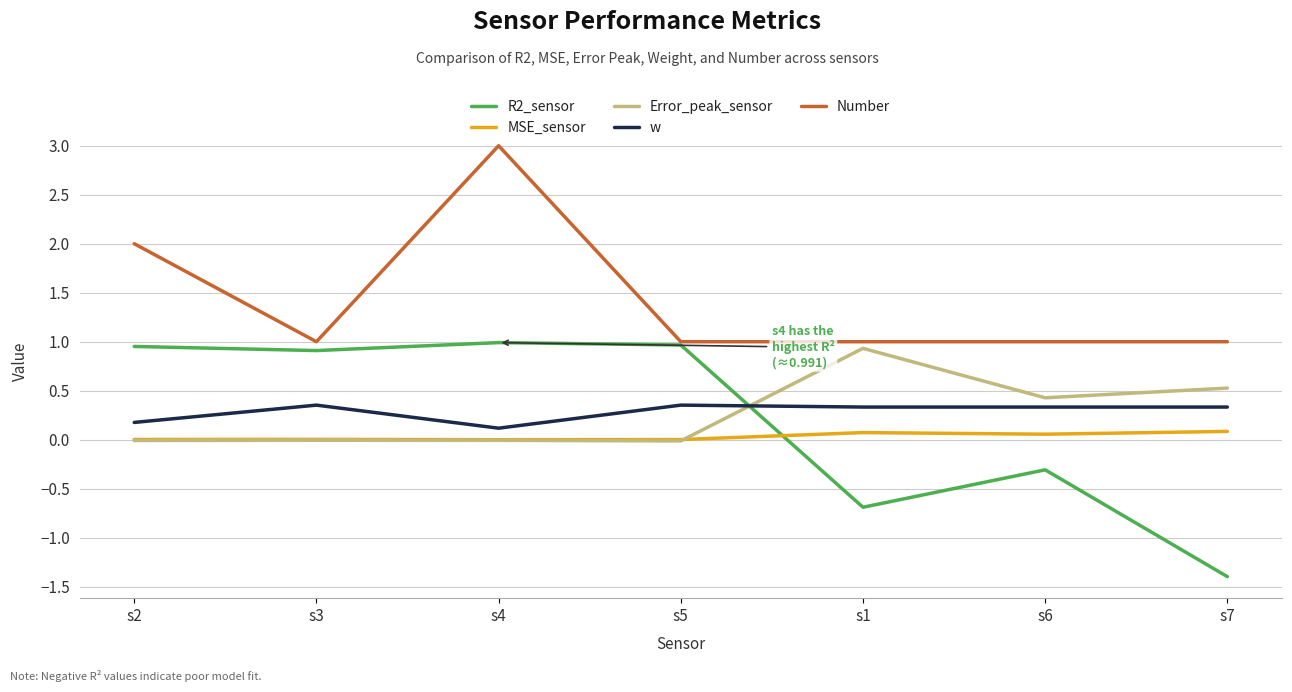

The Error_peak_sensor series shows 0.8 at s7. True or false?

False